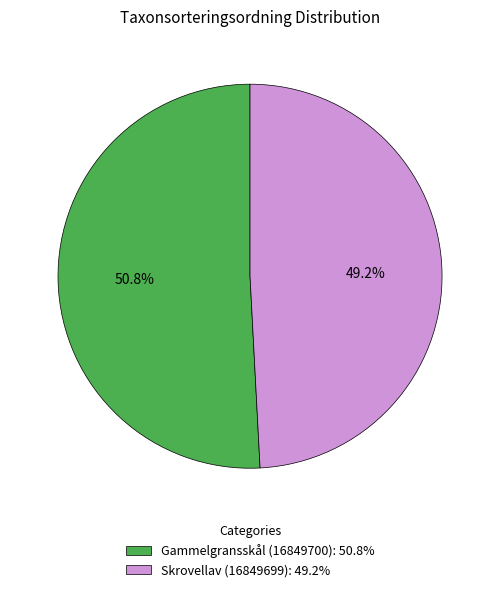

How many segments does this pie chart have?

2